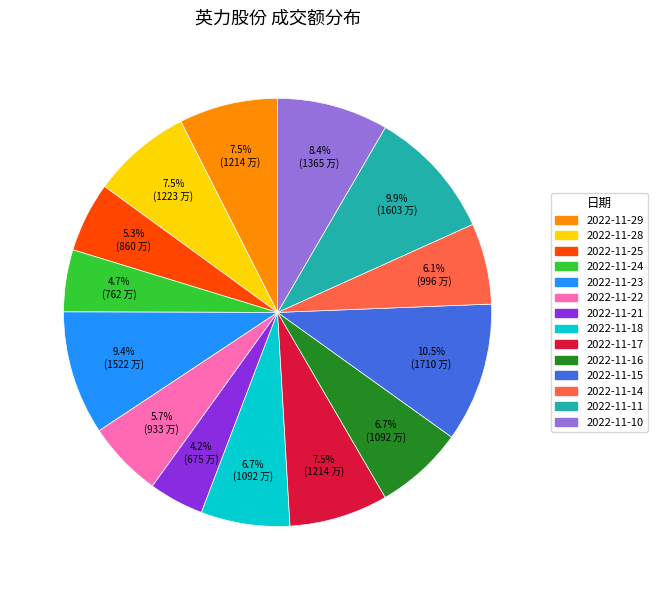

What portion of the pie excludes 2022-11-29?

92.5%